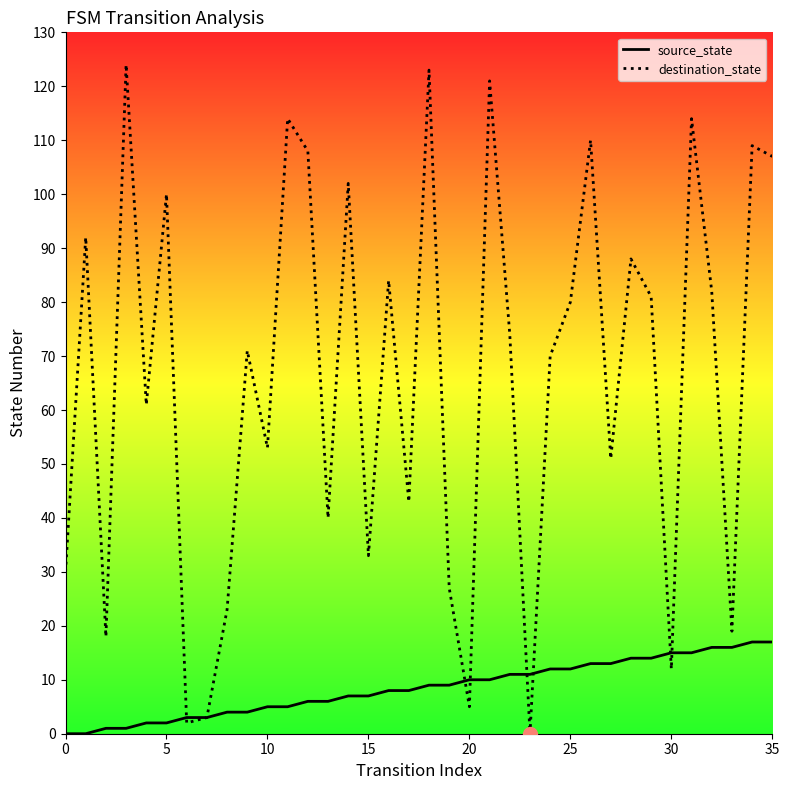

Which series has the widest spread of values?

destination_state